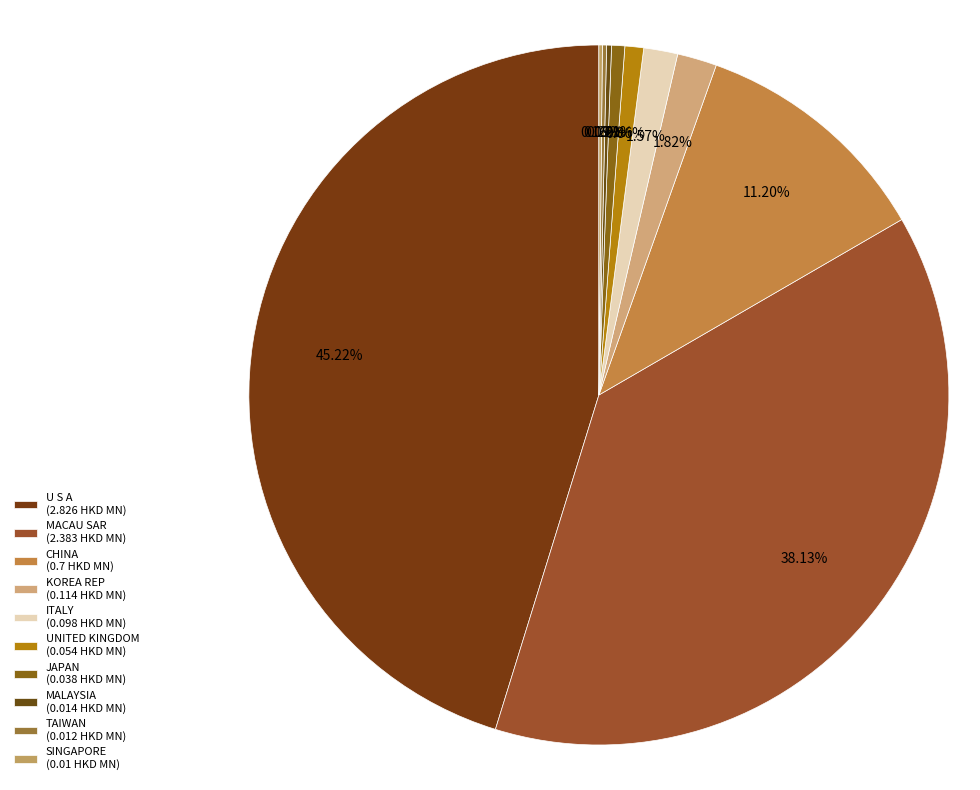

Does U S A account for over 50% of the chart?

No